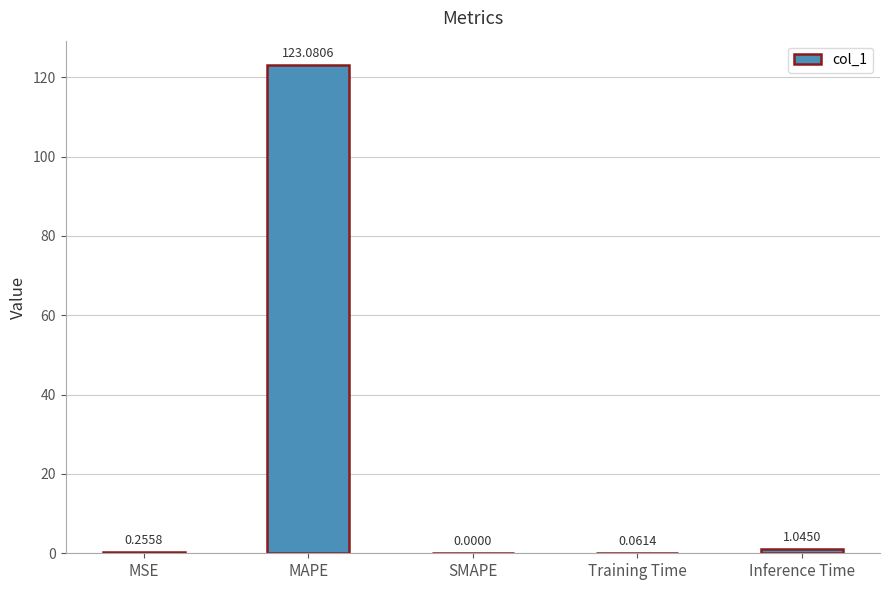

Are the bars horizontal?

No